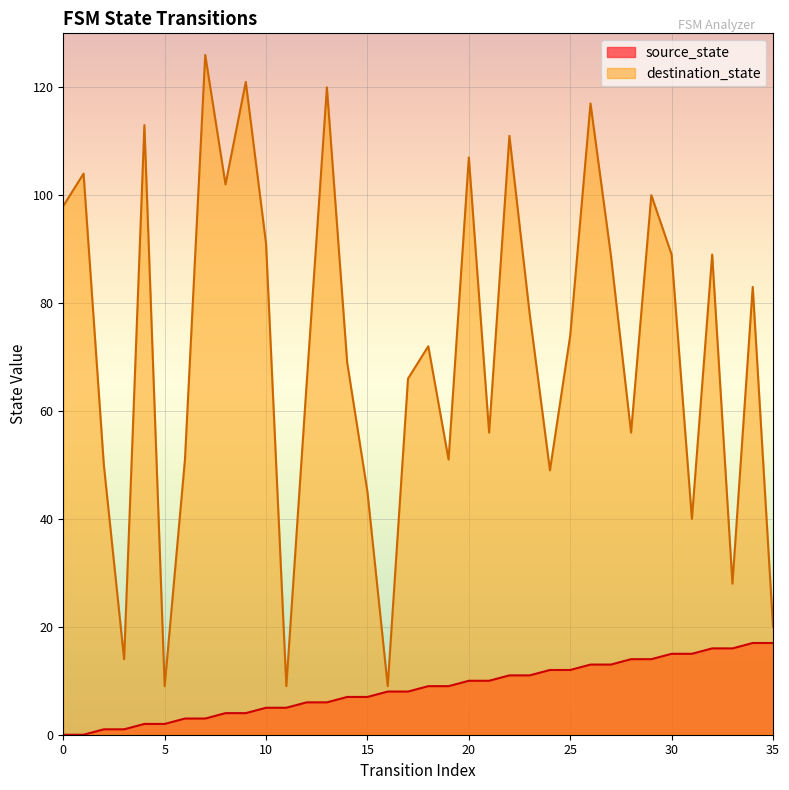

The value of source_state at 15 is 3. True or false?

False